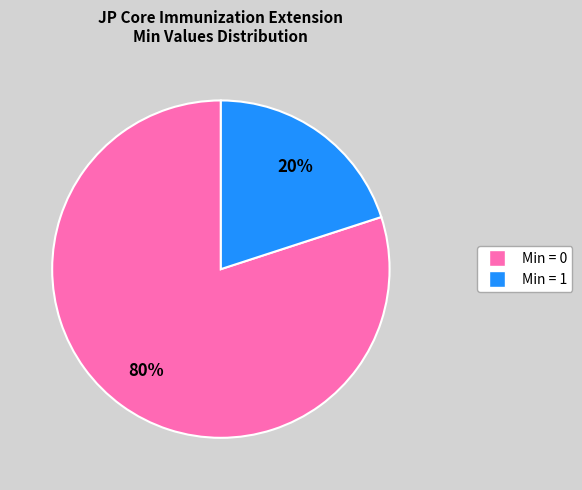

Is there any slice that represents more than half of the pie?

Yes